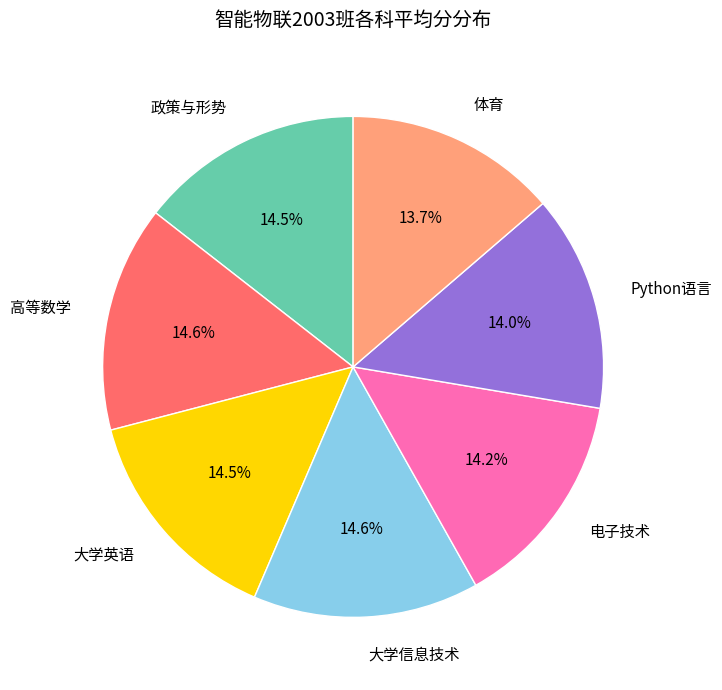

To the nearest percent, what is the average slice percentage?

14%